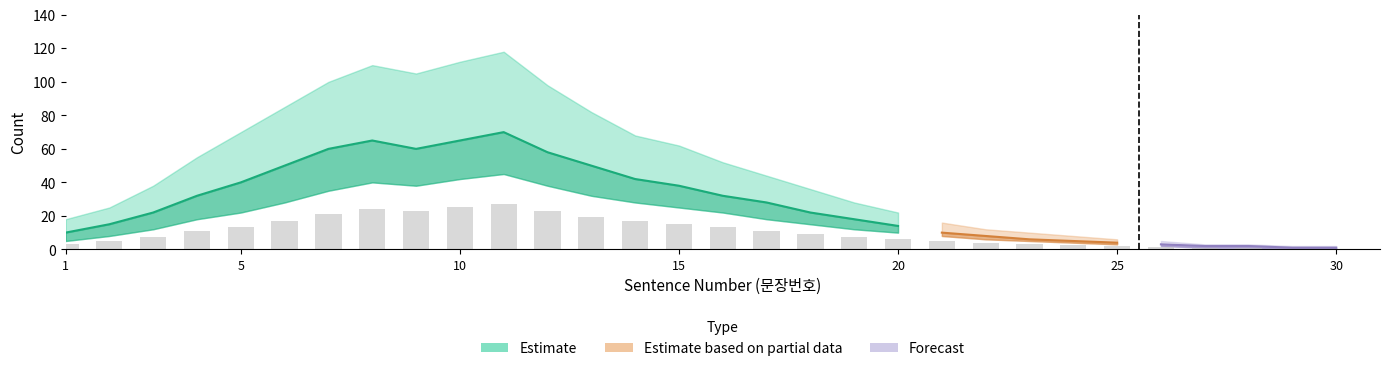

What is the value of the mid bar at the 21st from the left?

10